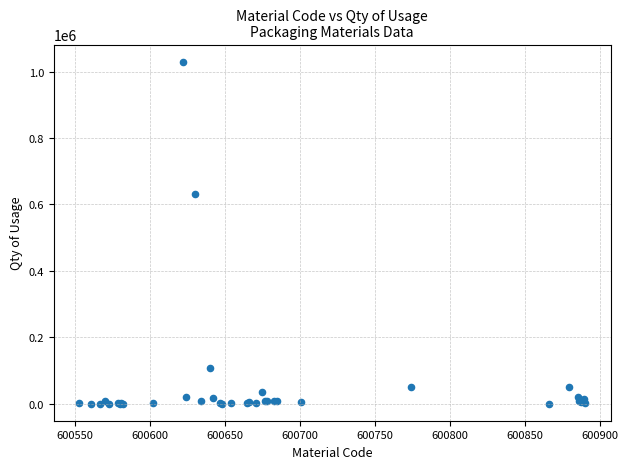

What Y value in the scatter plot is closest to 514935?

631503